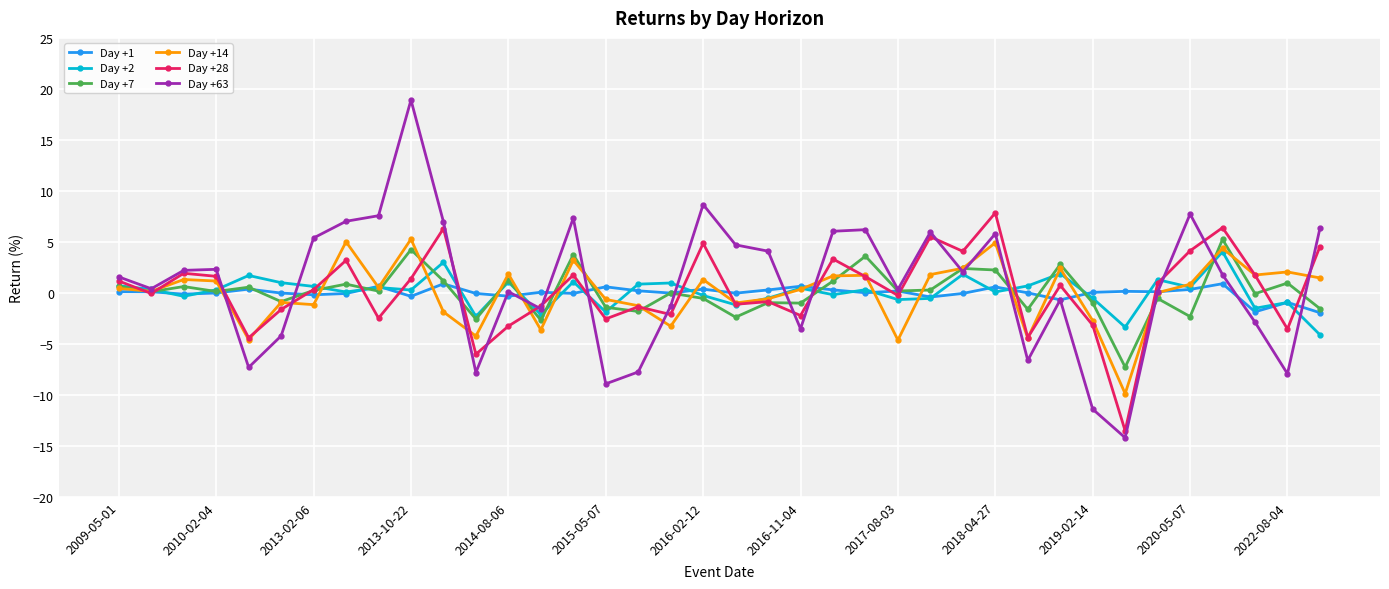

Which series has the largest range (max minus min)?

Day +63